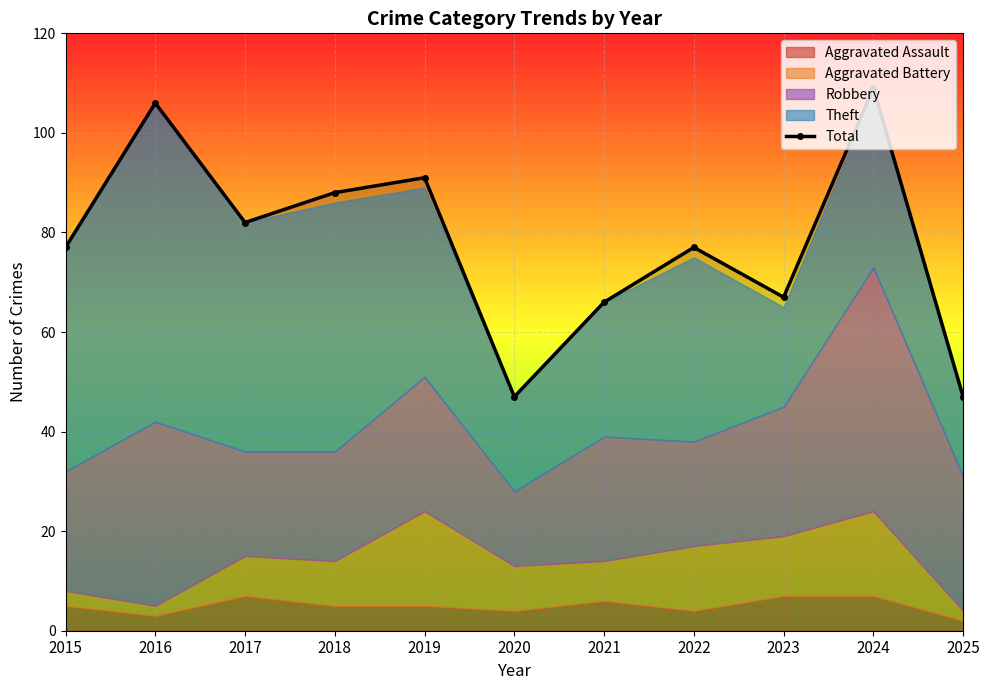

Rank the categories by value from highest to lowest.

2024, 2016, 2019, 2018, 2017, 2015, 2022, 2023, 2021, 2020, 2025